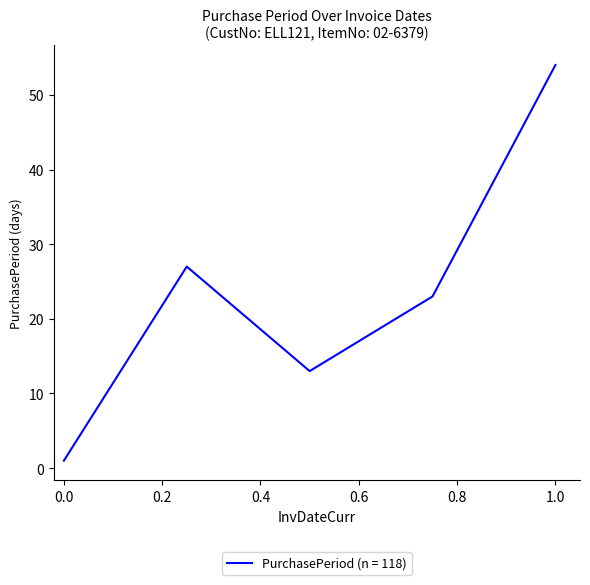

True or false: the data has more than 1 interior local peaks.

False